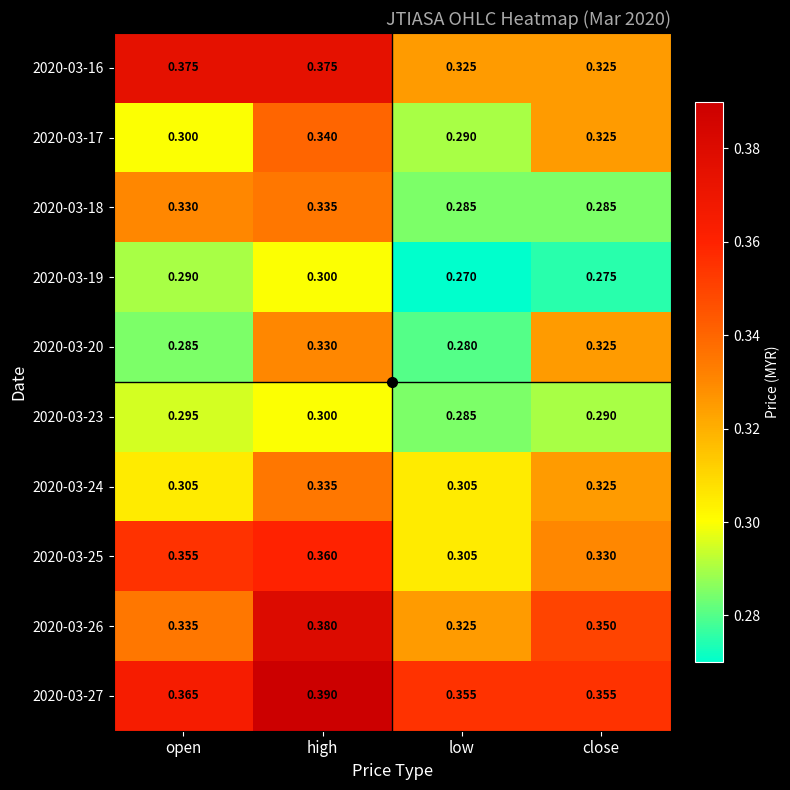

At which label is 2020-03-17 closest to 0?

low